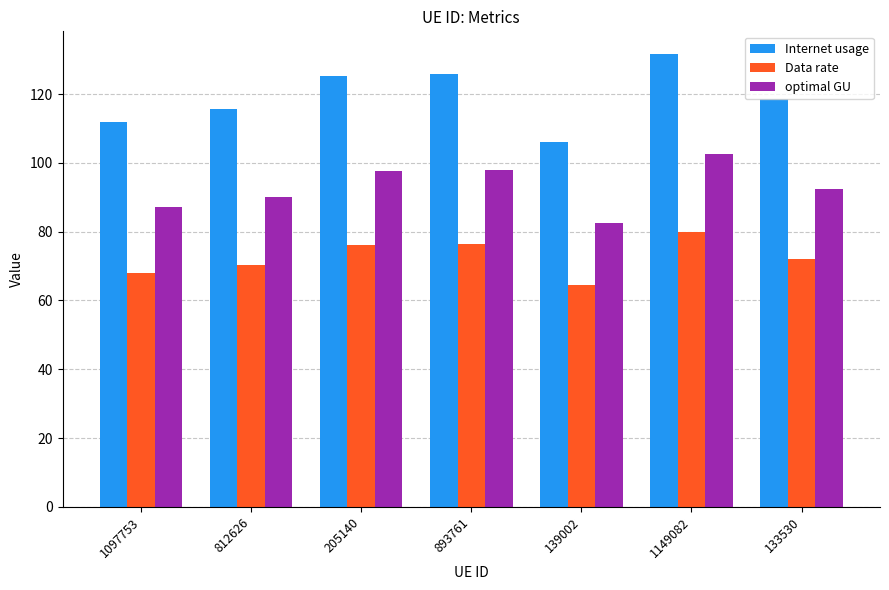

What is the highest value of the optimal GU series?

102.6